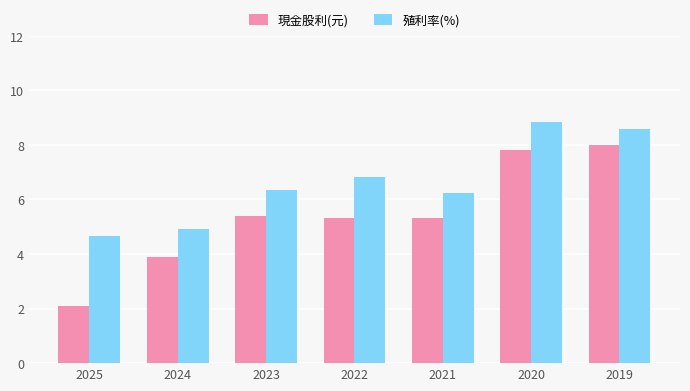

At 2023, list the series in order from largest to smallest.

殖利率(%), 現金股利(元)